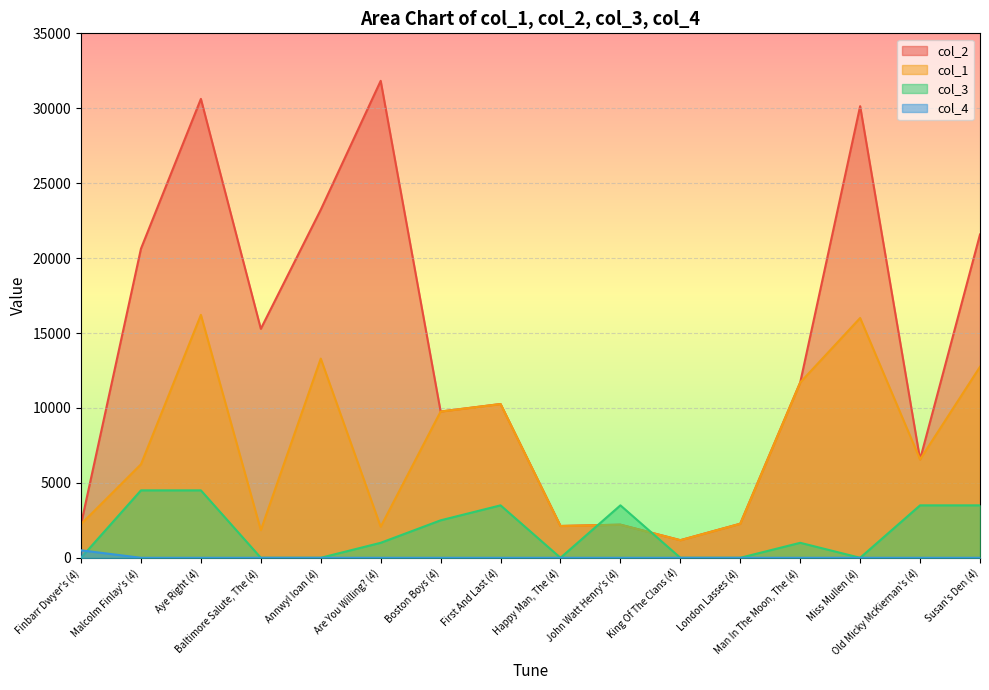

What value does the col_4 series have at Finbarr Dwyer's (4), to the nearest 50?

500